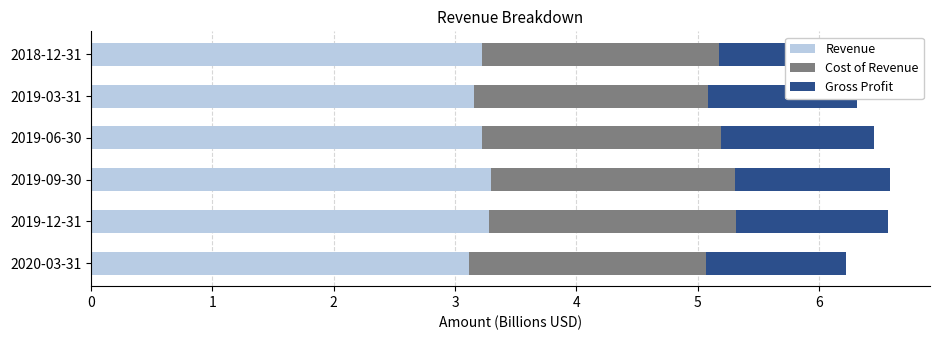

The value of Revenue at 2018-12-31 is 5.4. True or false?

False